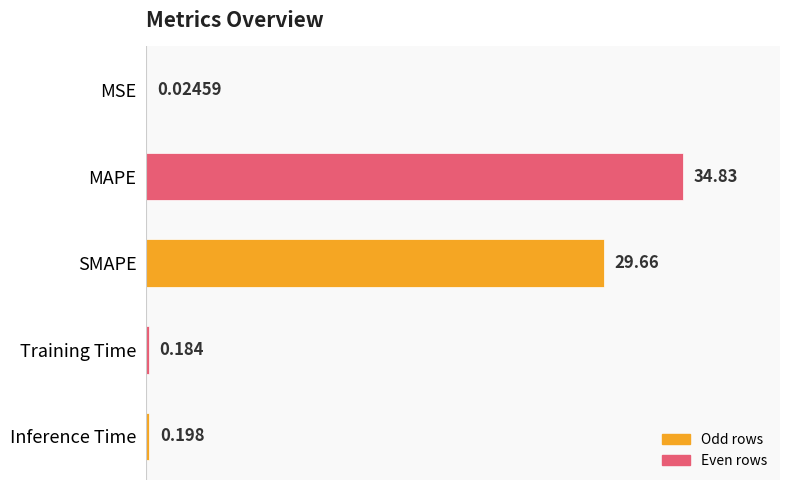

Where is the data nearest to the value 17?

SMAPE